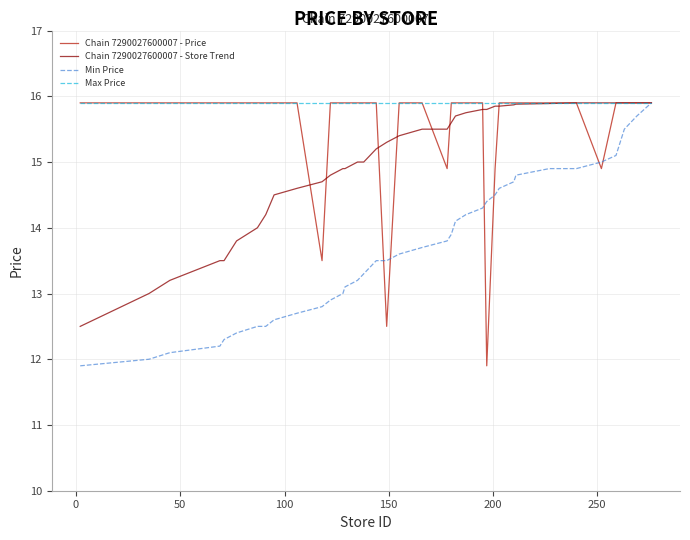

What is the lowest value of the Min Price series?

11.9